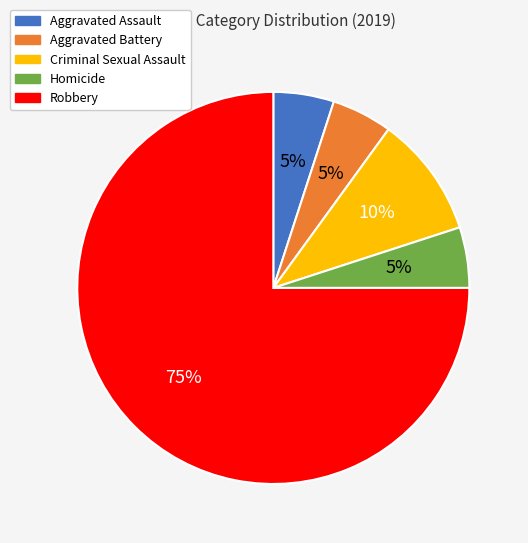

Is it true that Aggravated Battery is 5% of the pie?

True